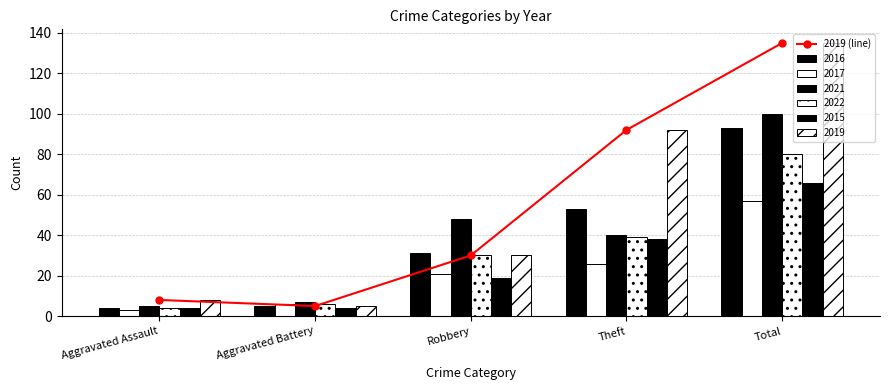

What is the minimum value shown in the chart?

5